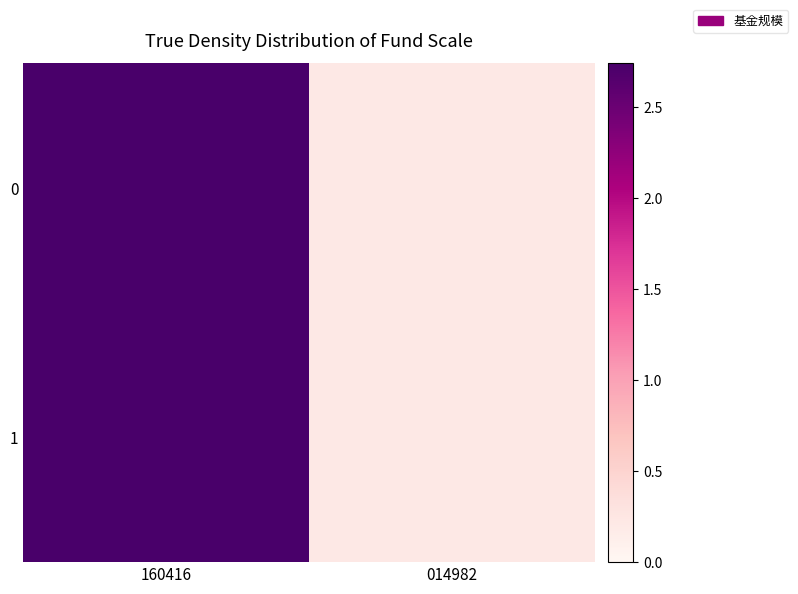

Count the number of data series in this chart.

2